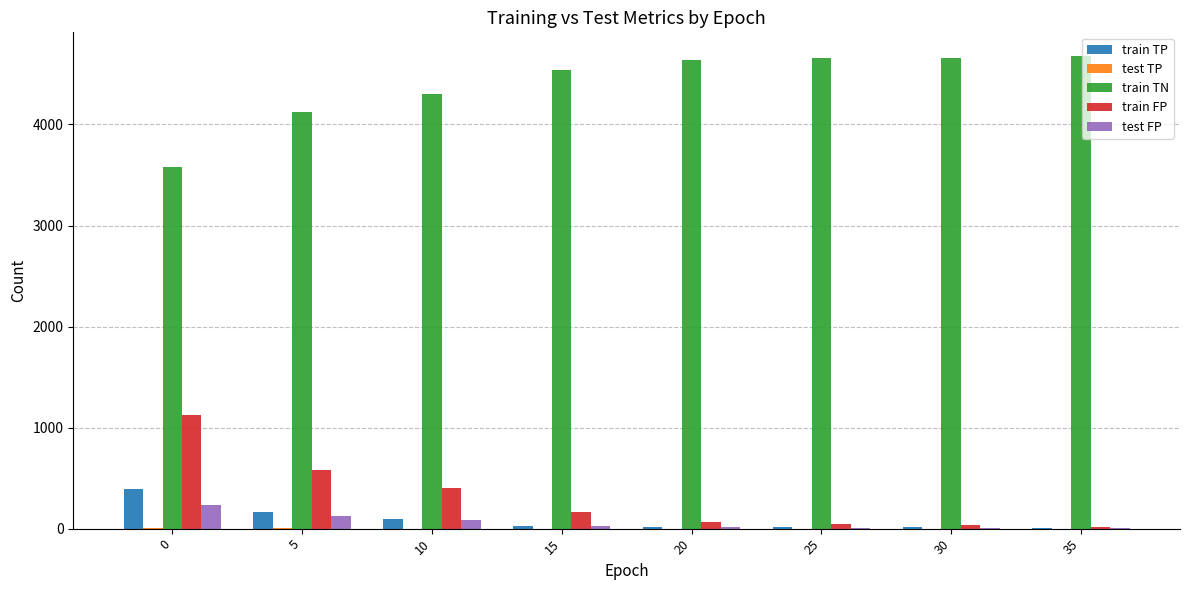

The value of train FP at 5 is 930. True or false?

False